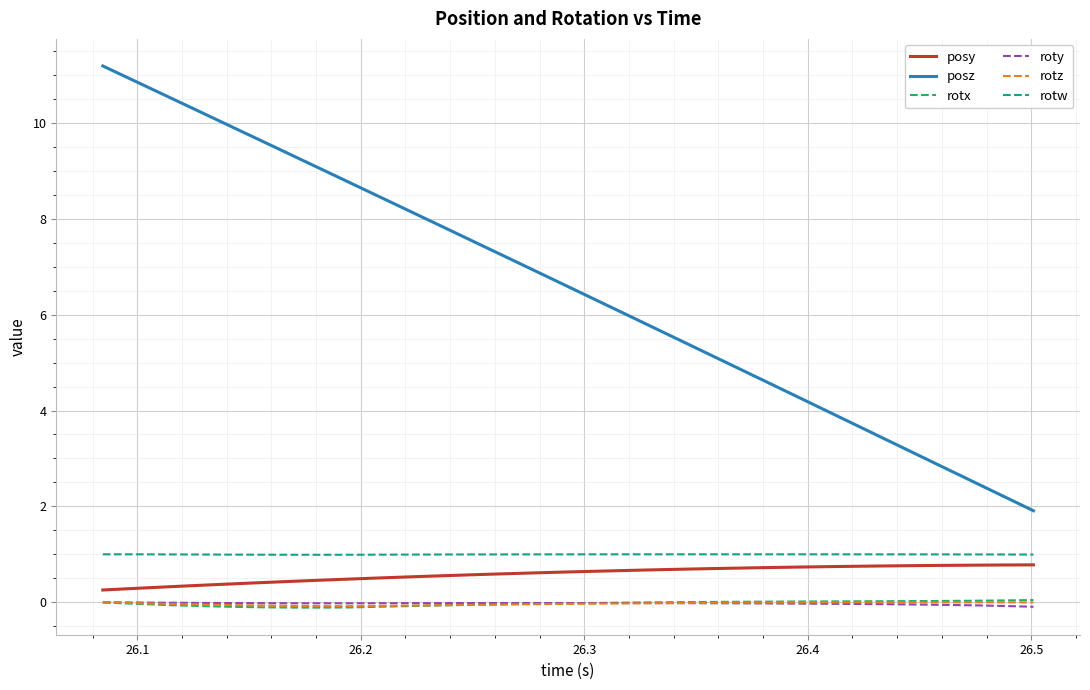

What is the maximum value for posy?

0.8